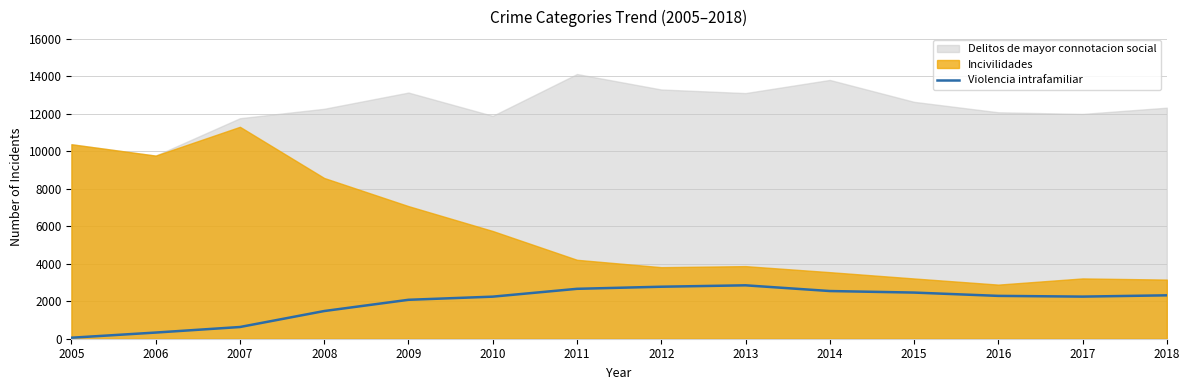

The Violencia intrafamiliar series shows 1478 at 2008. True or false?

True